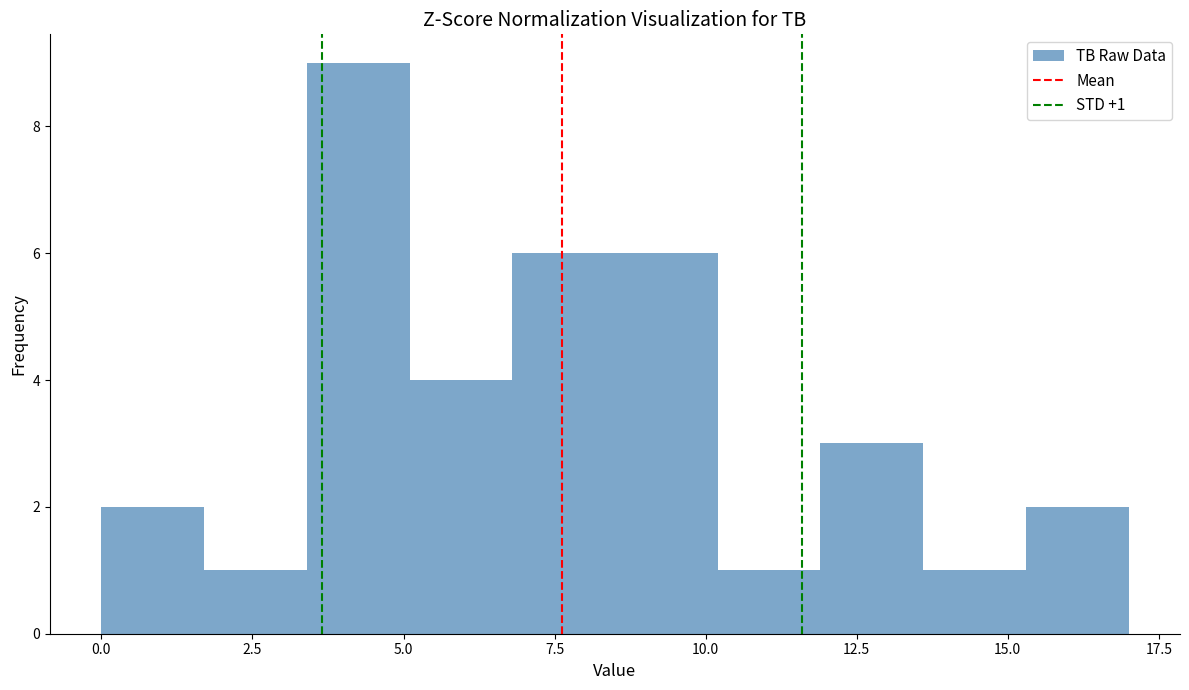

Read against the x-axis, roughly where is the centre of the tallest bar?

4.5